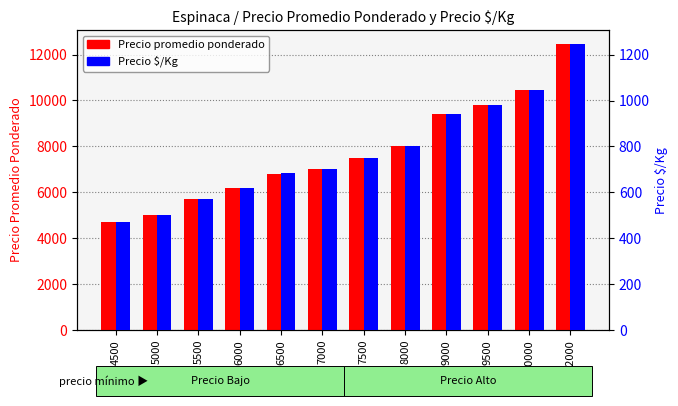

What is the total value across all series at 7000?

7700